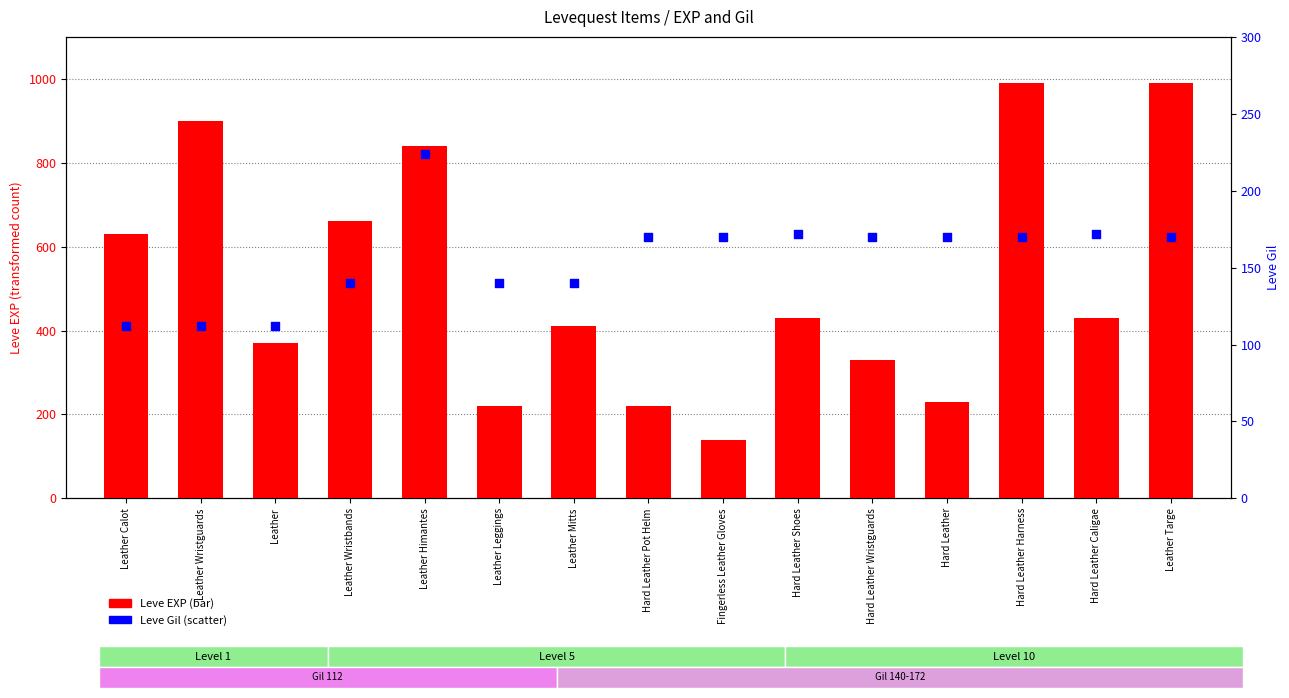

What is the total value across all series at Hard Leather Wristguards?

500